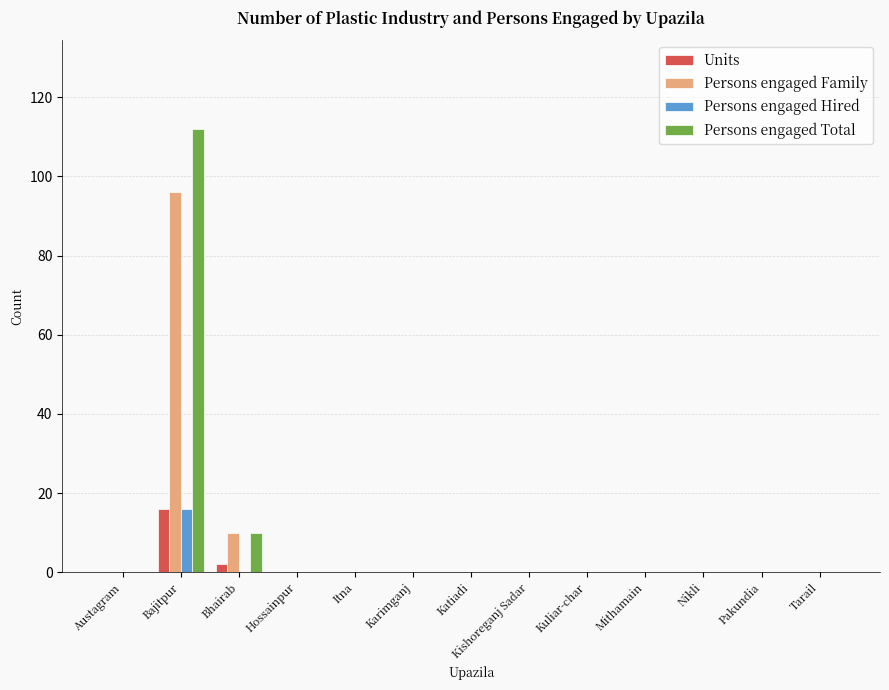

True or false: Persons engaged Hired has a value of 0 at Pakundia.

True